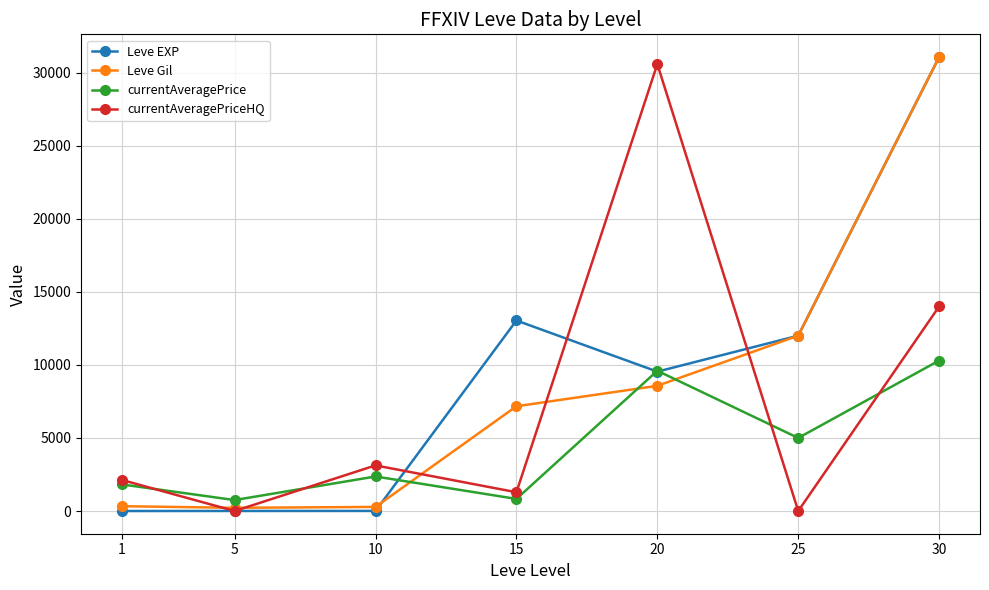

Rank the series by their average value, from highest to lowest.

Leve EXP, Leve Gil, currentAveragePriceHQ, currentAveragePrice